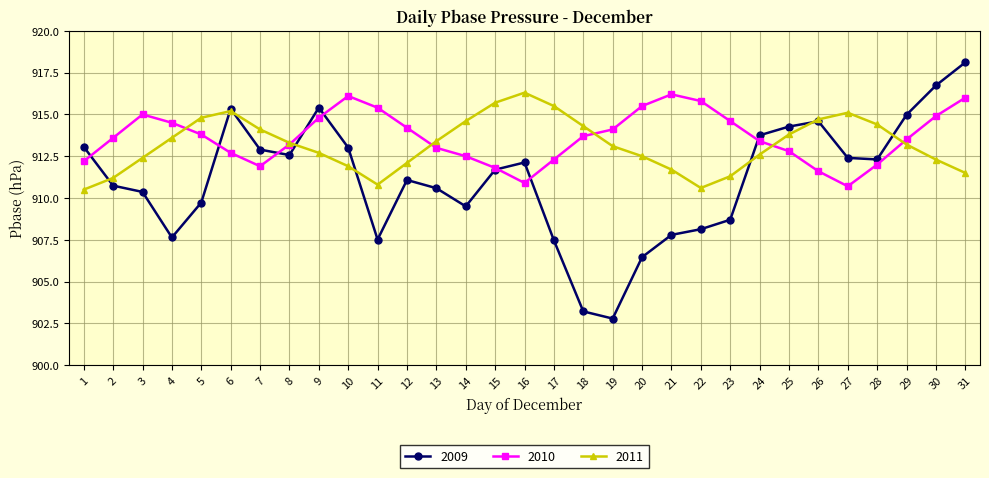

Where do 2009 and 2010 first cross each other?

1 and 2